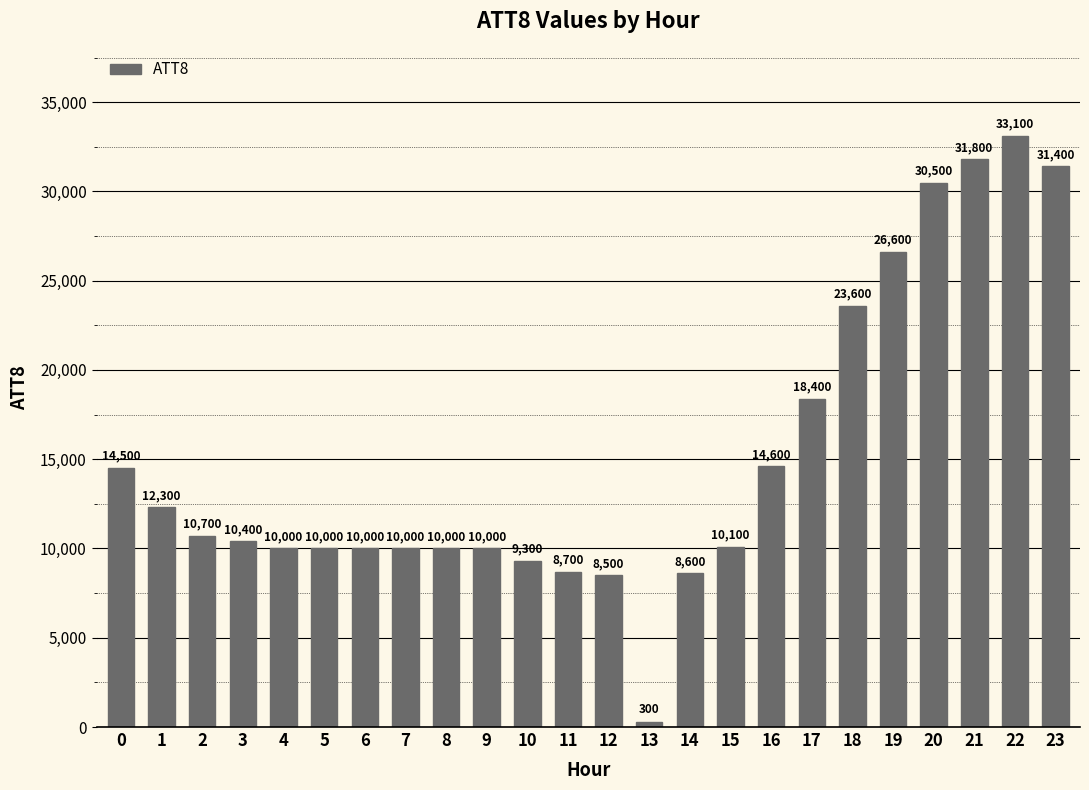

The value at 5 is 3595. True or false?

False